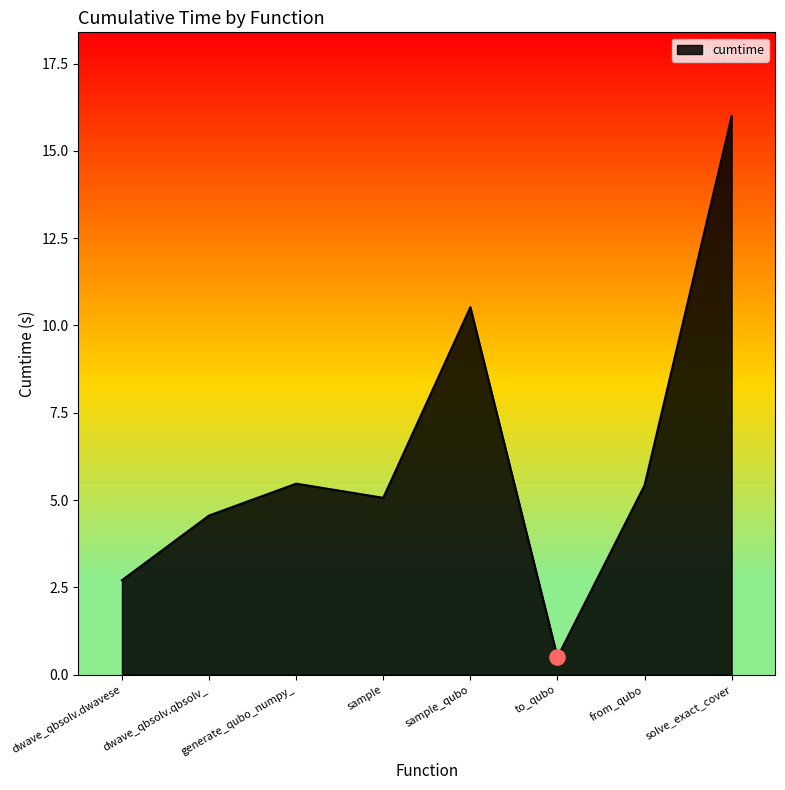

What is the change in value from sample_qubo to to_qubo?

-10.0